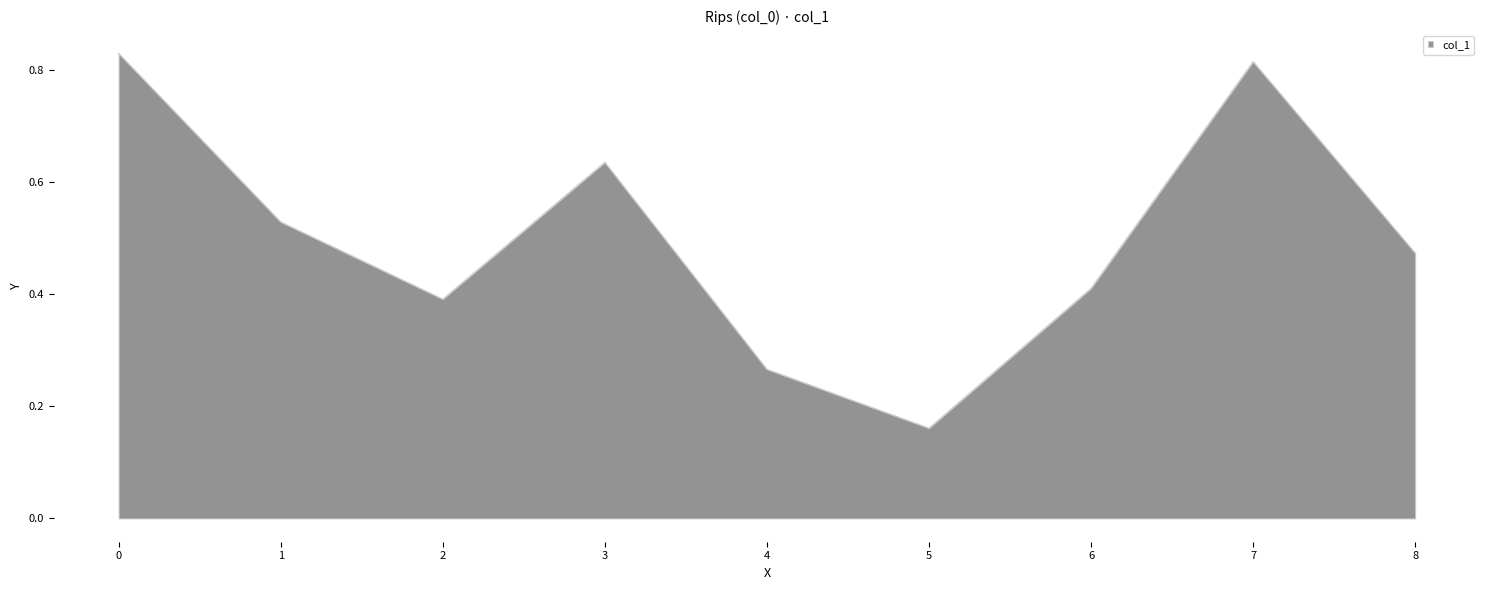

Rank the categories by value from lowest to highest.

5, 4, 2, 6, 8, 1, 3, 7, 0